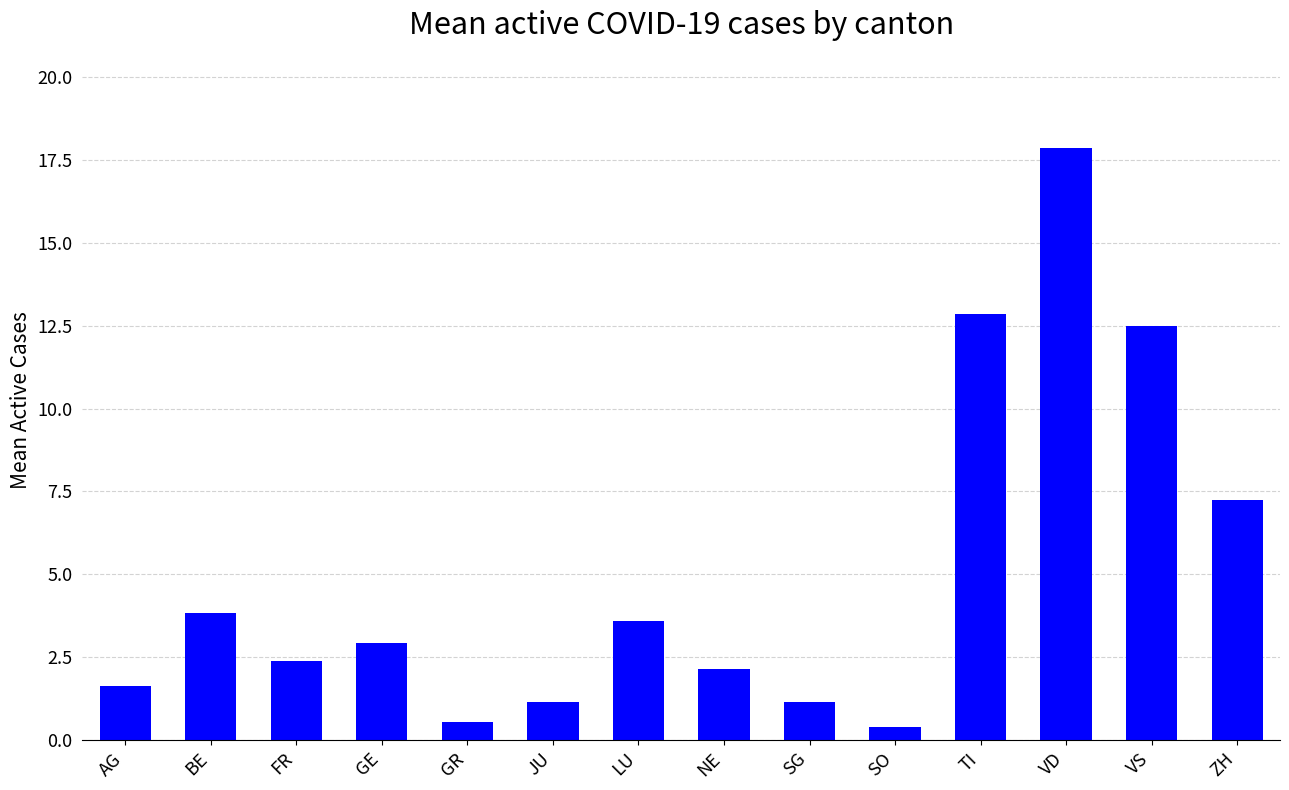

What is the greatest value displayed?

17.9